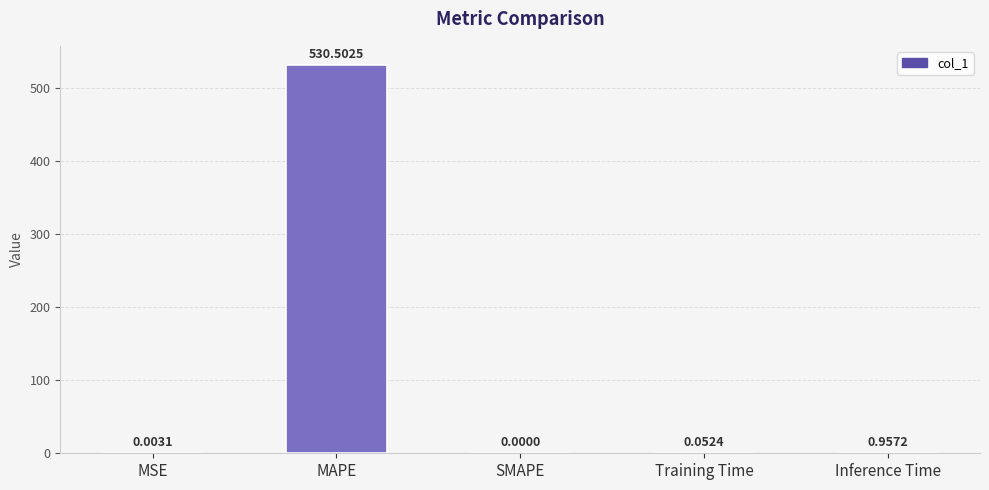

Between MAPE and Training Time, which is larger?

MAPE